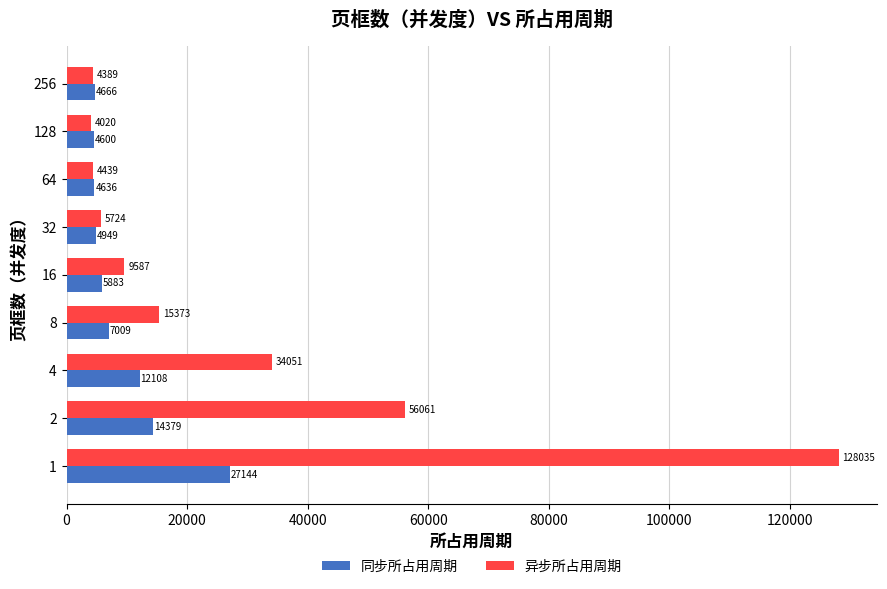

What is the total value across all series at 8?

22382